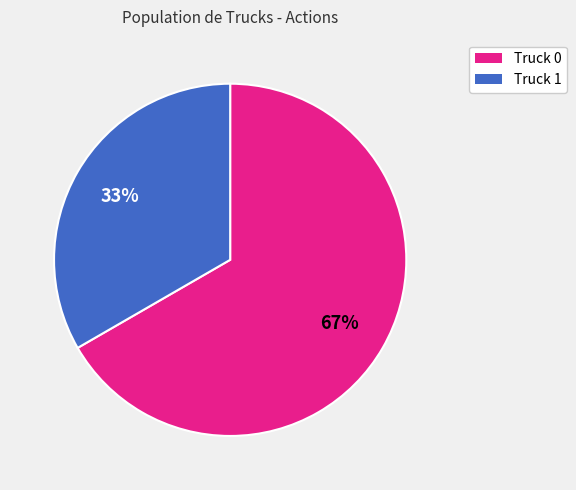

Which category has the smallest portion of the pie?

Truck 1